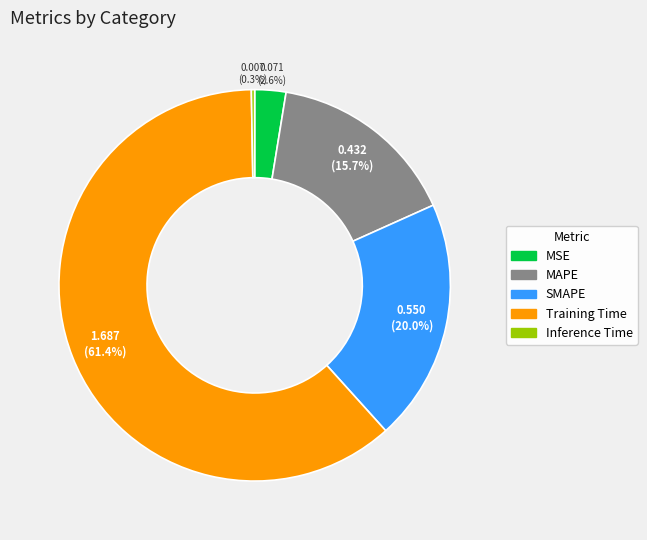

What is the largest slice in the pie chart?

Training Time